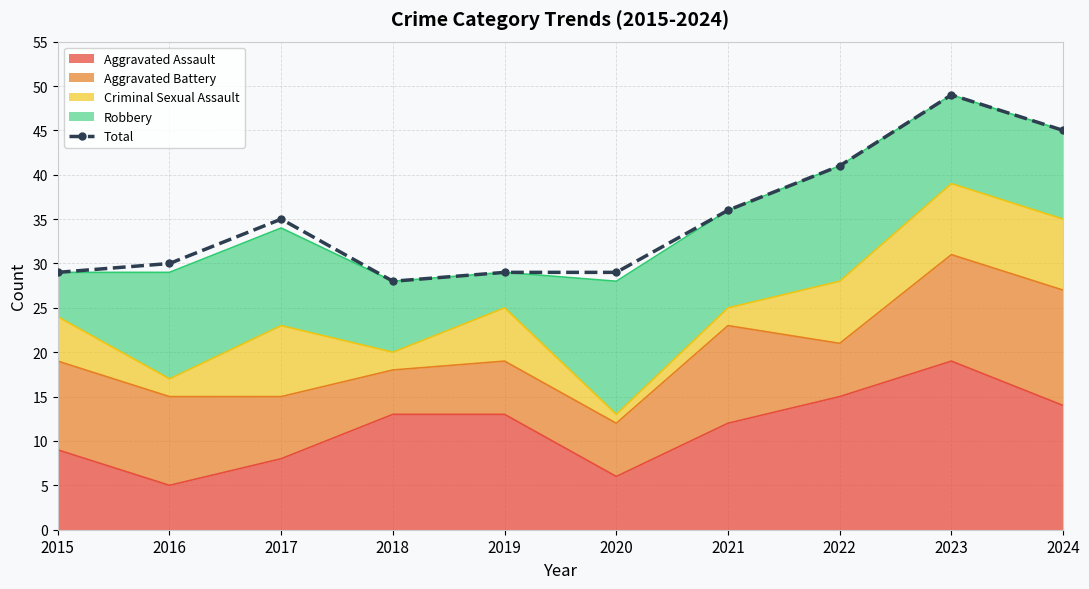

True or false: the data shows 35 at 2017.

True